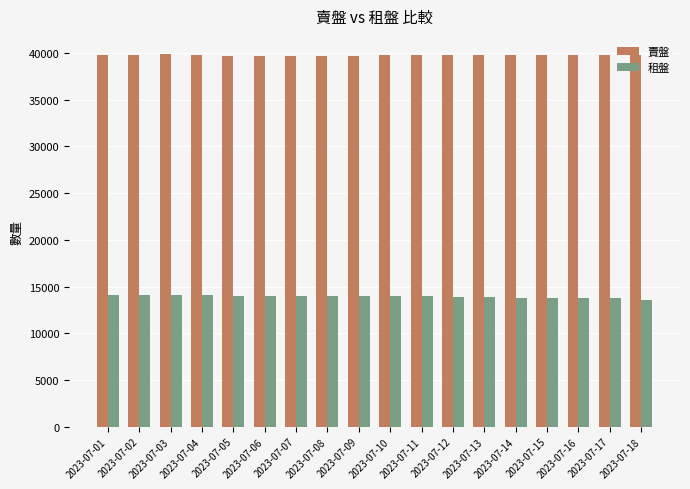

Rank the series by their average value, from lowest to highest.

租盤, 賣盤